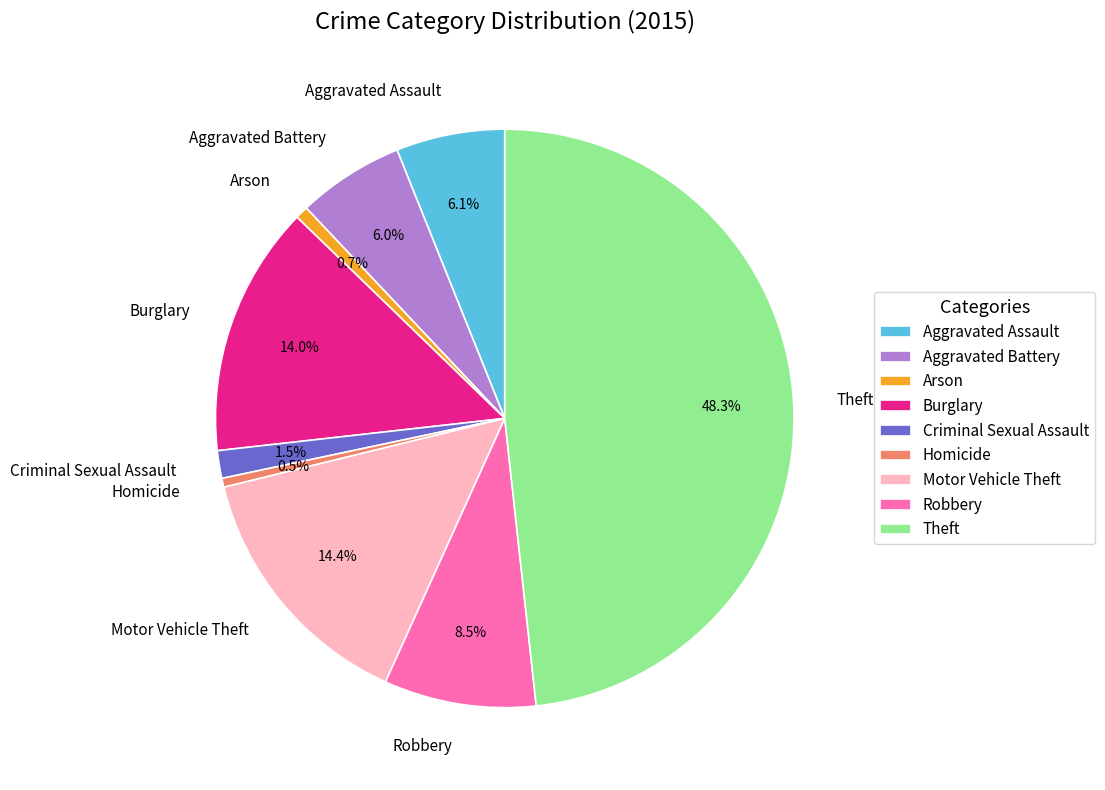

Do Burglary and Robbery together represent more than half of the pie?

No